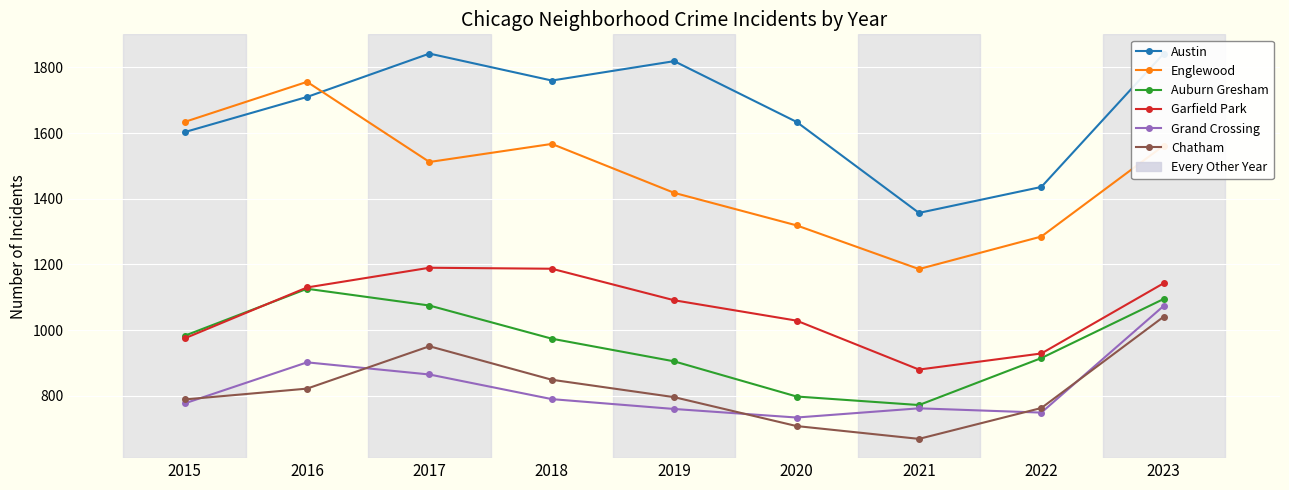

What are all the series names shown in the legend?

Austin, Englewood, Auburn Gresham, Garfield Park, Grand Crossing, Chatham